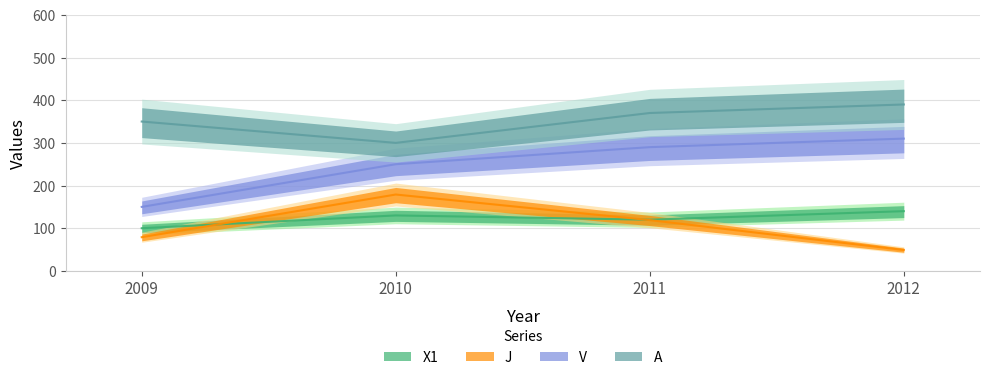

Where is V nearest to the value 230?

2010